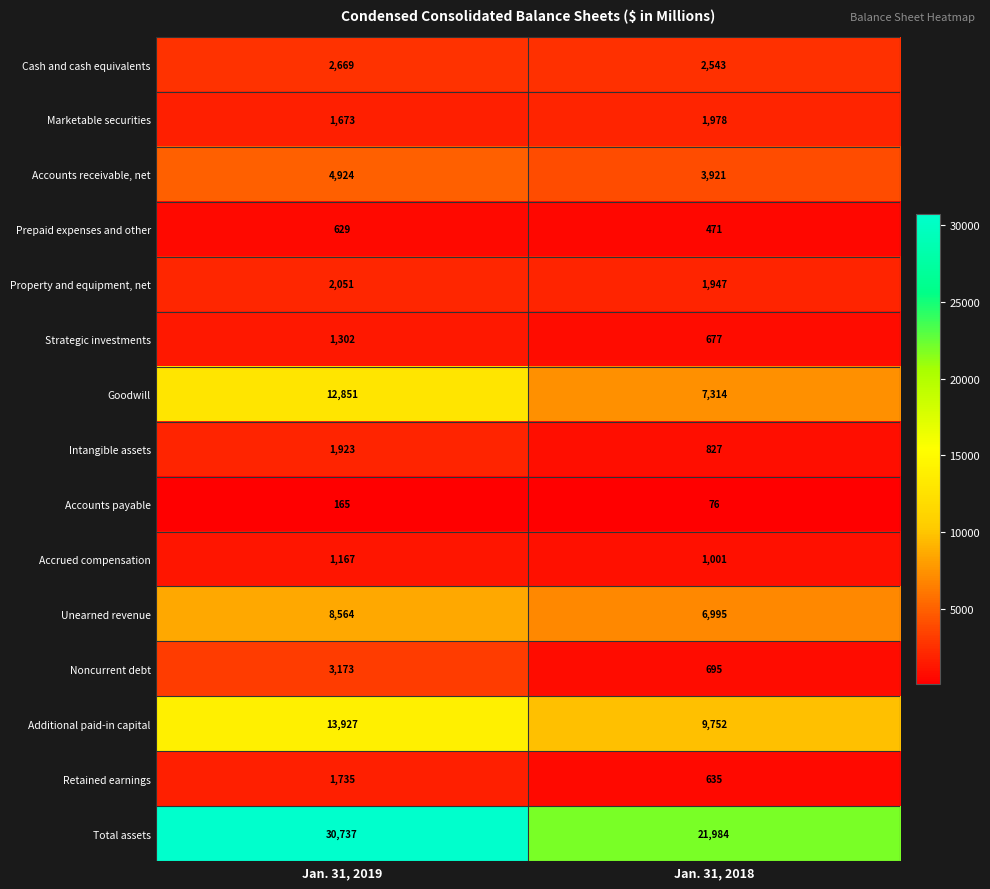

Is it true that Retained earnings equals 3010 at Jan. 31, 2019?

False